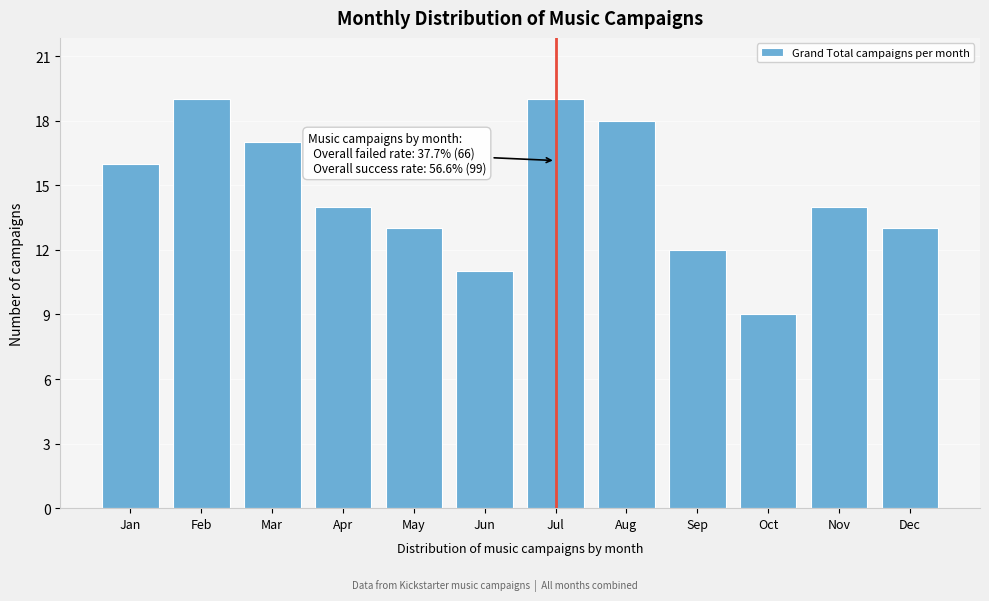

Reading left to right, extract all data points from this chart.

Jan=16	Feb=19	Mar=17	Apr=14	May=13	Jun=11	Jul=19	Aug=18	Sep=12	Oct=9	Nov=14	Dec=13